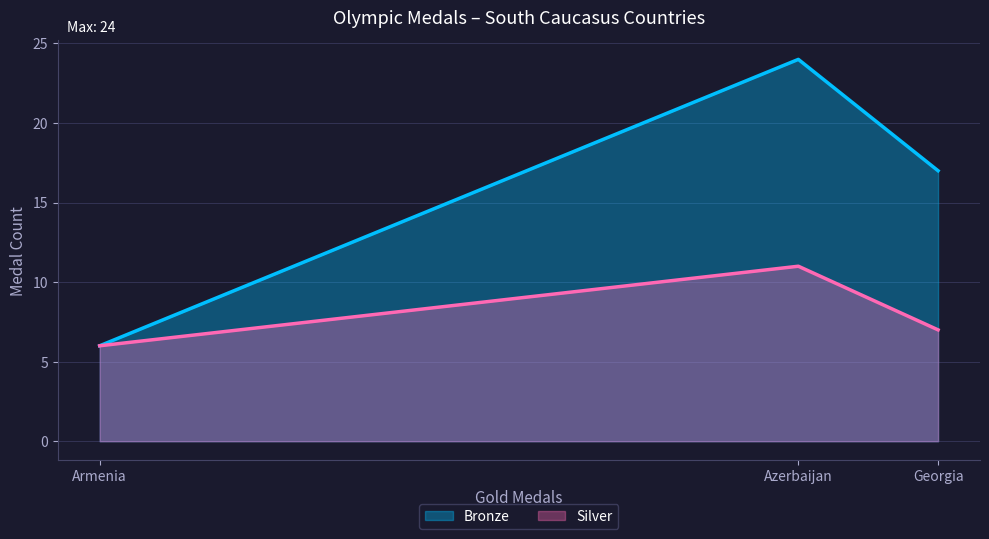

How many values in the Bronze series are below 17?

1